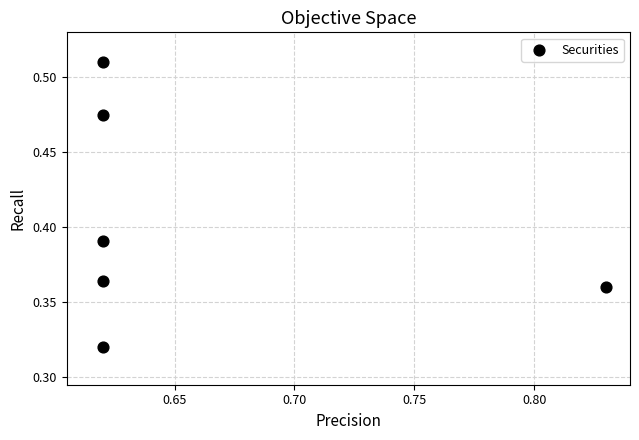

What is the average X value?

0.7